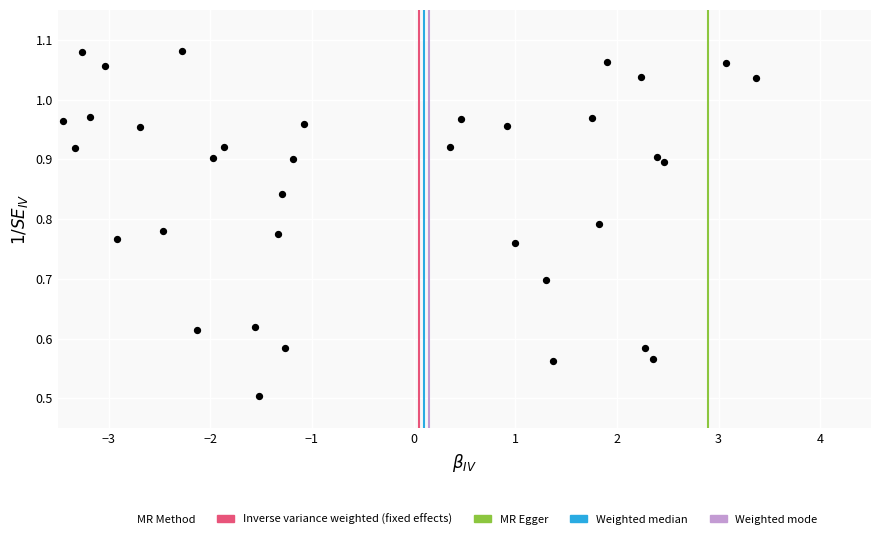

What is the range of X values (max minus min)?

6.8